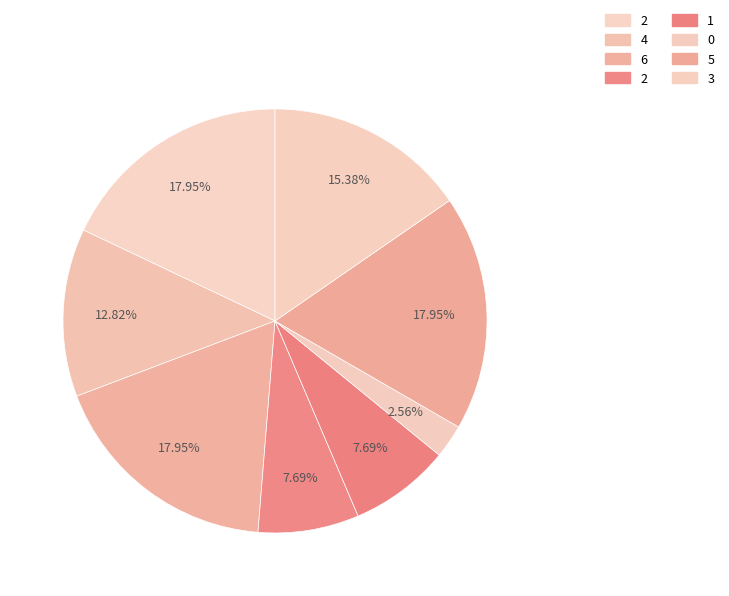

To the nearest percent, what is the difference between the largest and smallest slice percentages?

15%